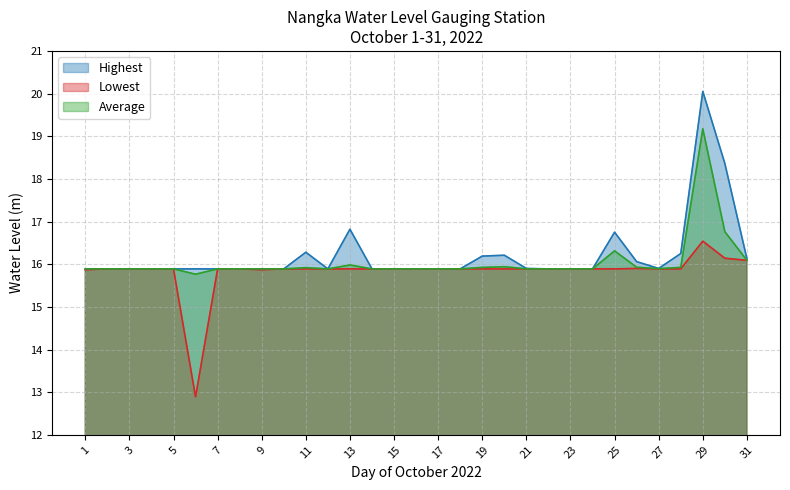

Between 27 and 8, which is larger?

27